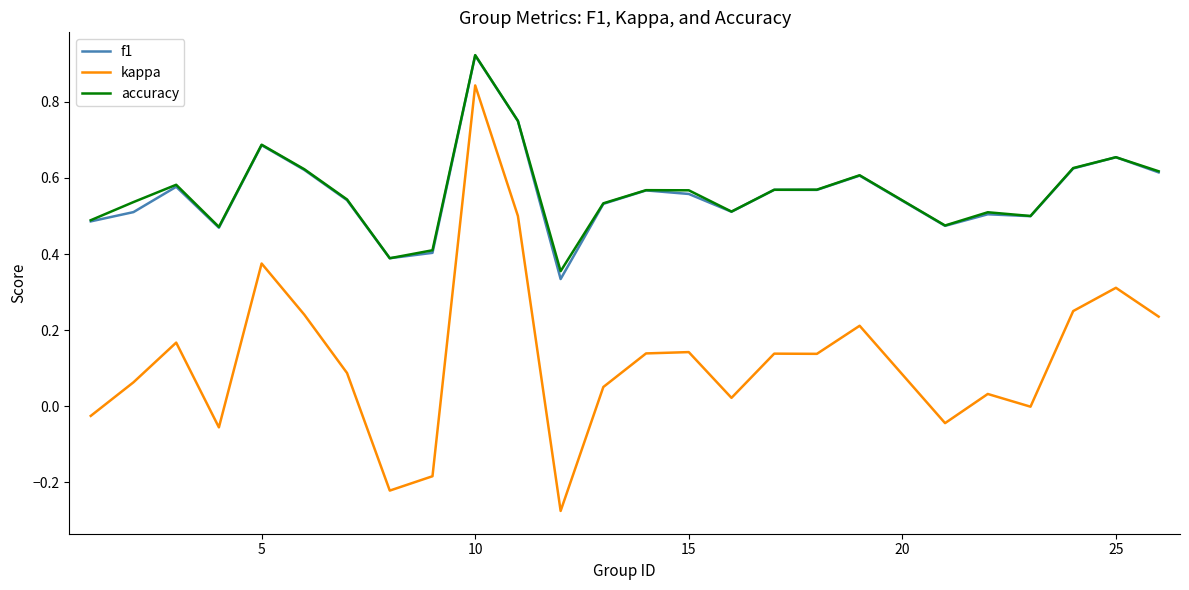

Which series has the largest range (max minus min)?

kappa